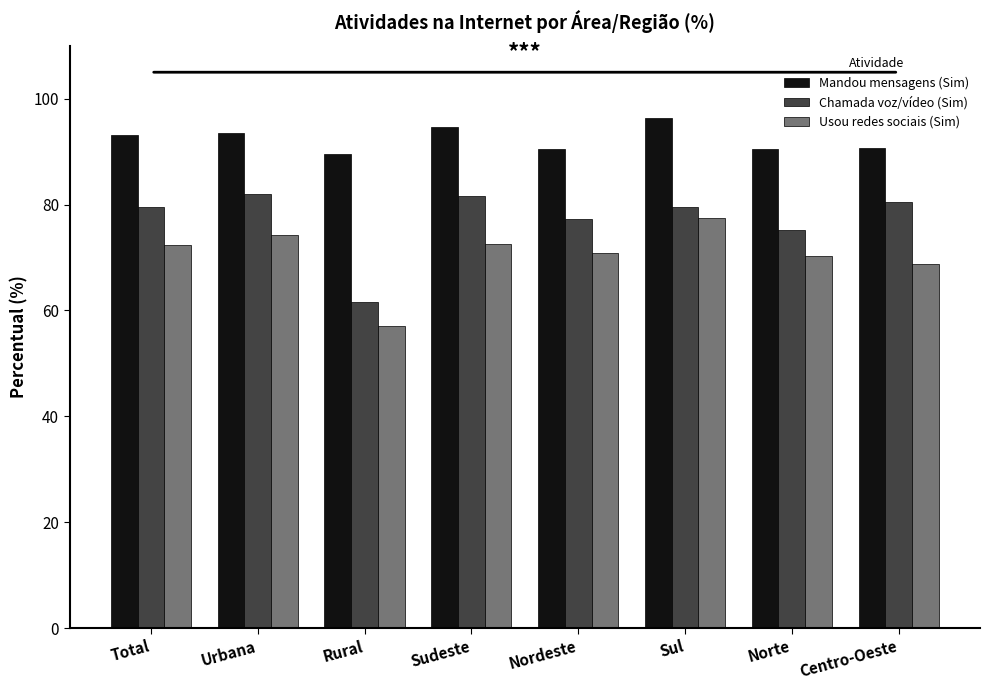

Are the bars grouped side by side (vs. stacked)?

Yes